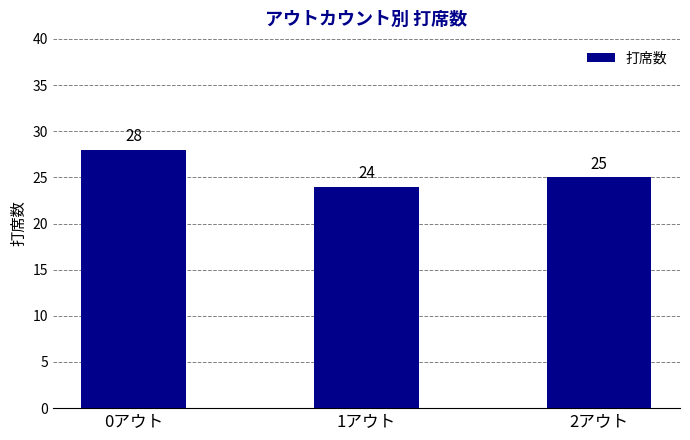

Reading left to right, extract all data points from this chart.

28	24	25